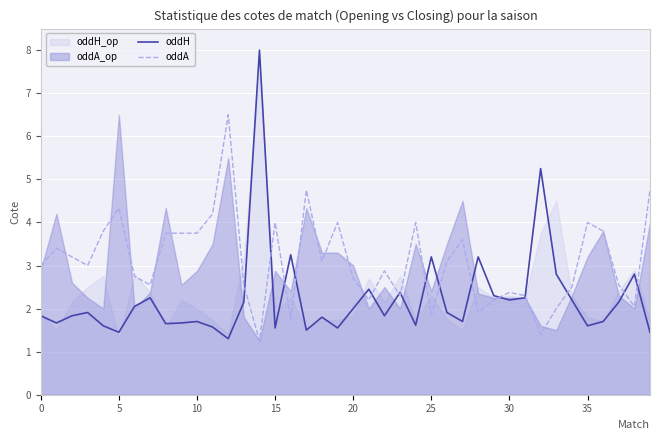

The value of oddH at 15 is 0.7. True or false?

False